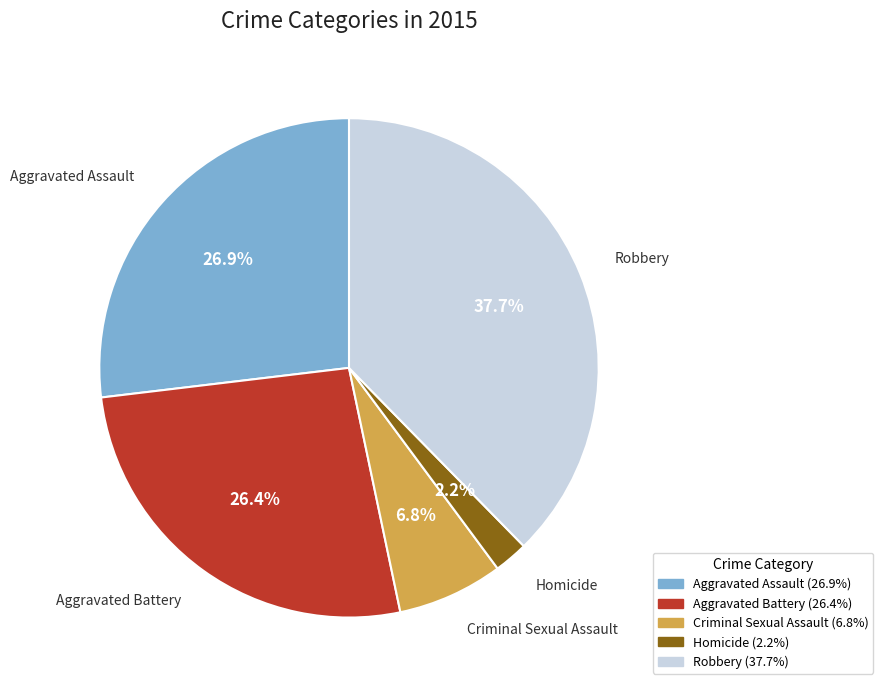

Count the number of slices in the pie.

5